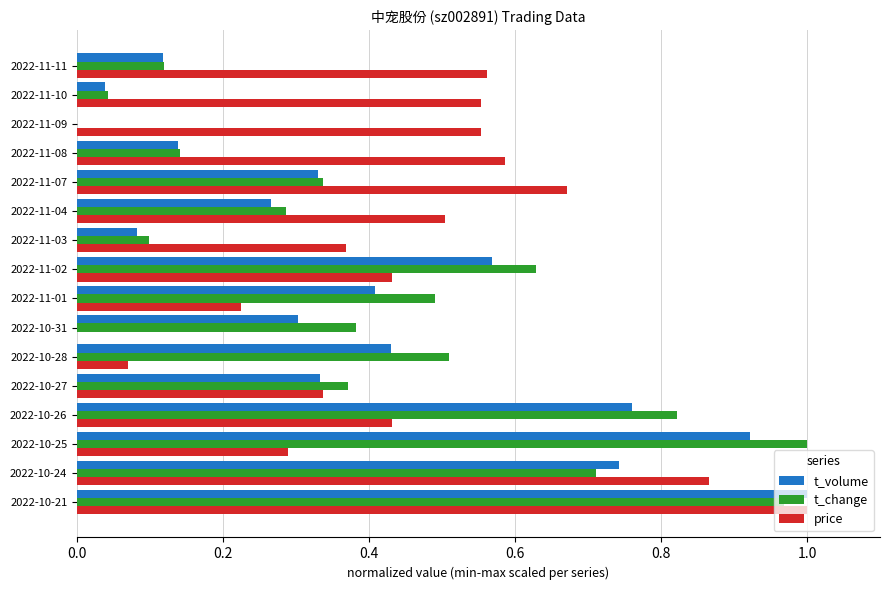

What is the sum of the t_change values at 2022-11-08 and 2022-10-21?

1.1